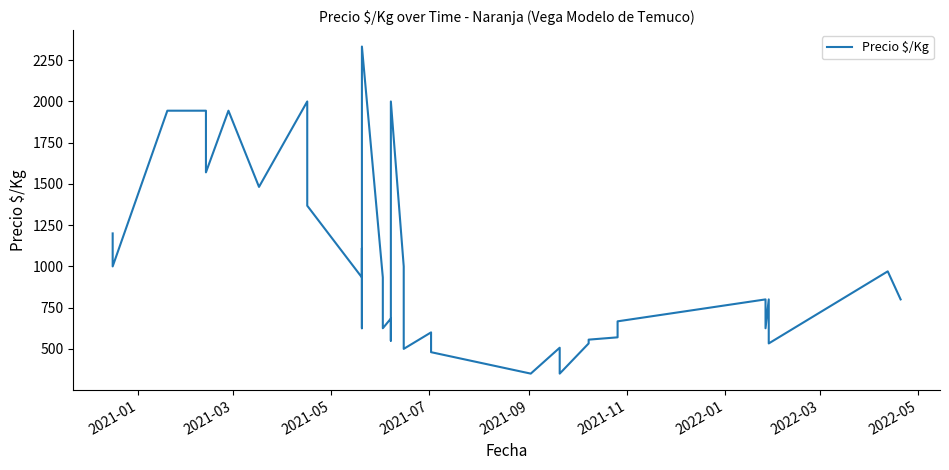

Is it true that the value at 33 is 545?

False